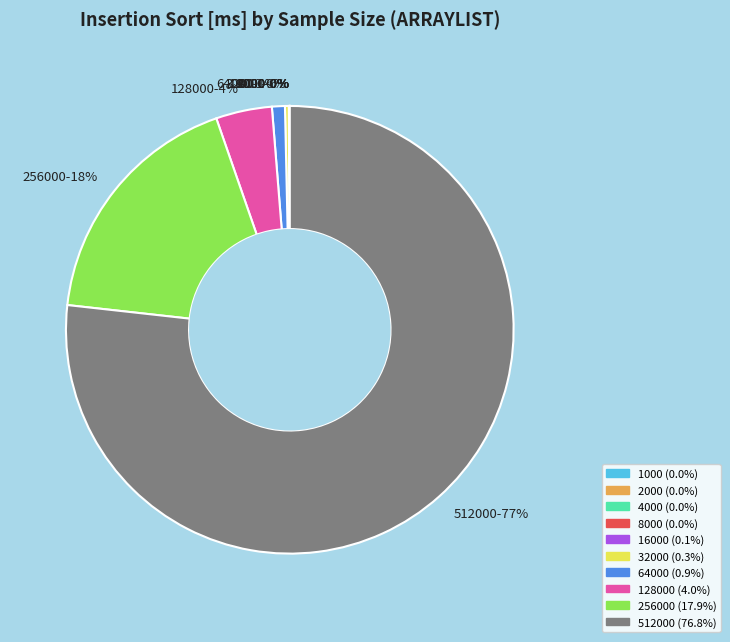

To the nearest percent, what is the average slice percentage?

10%